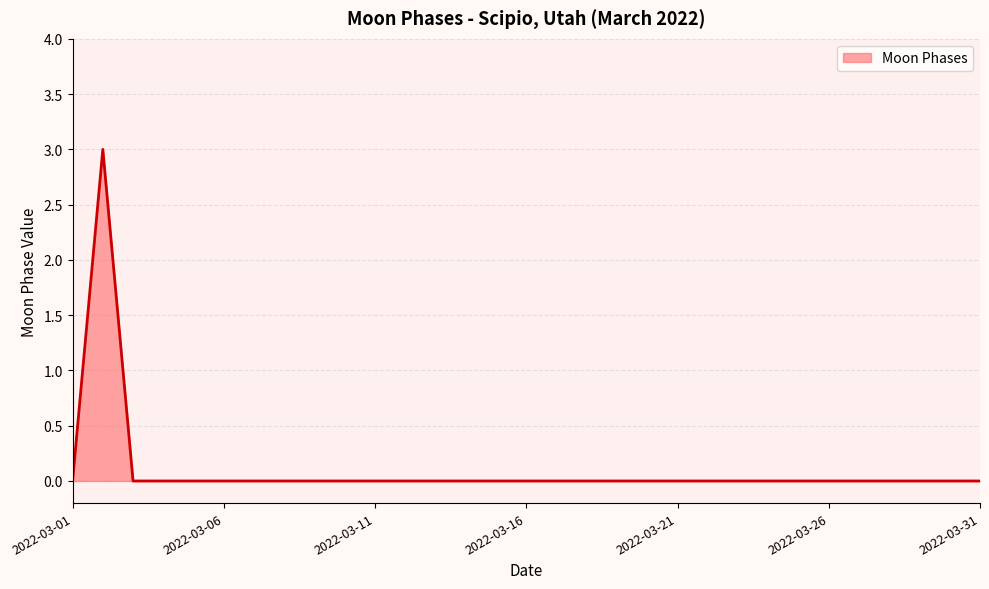

What is the maximum value shown in the chart?

3